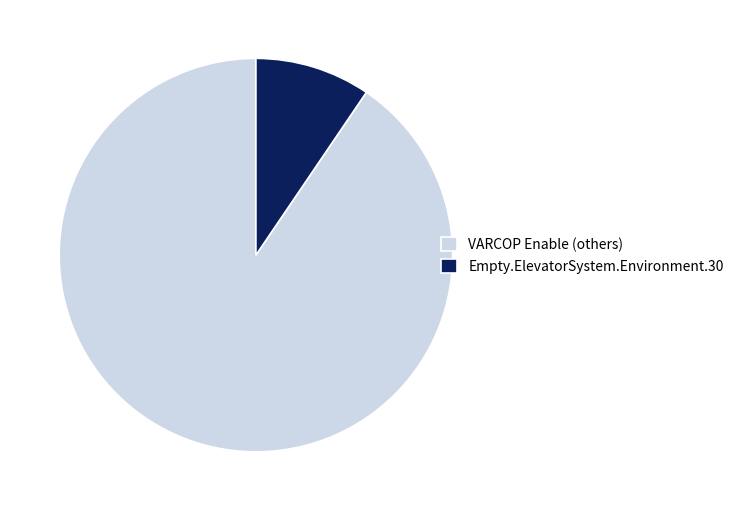

What is the largest slice in the pie chart?

VARCOP Enable (others)